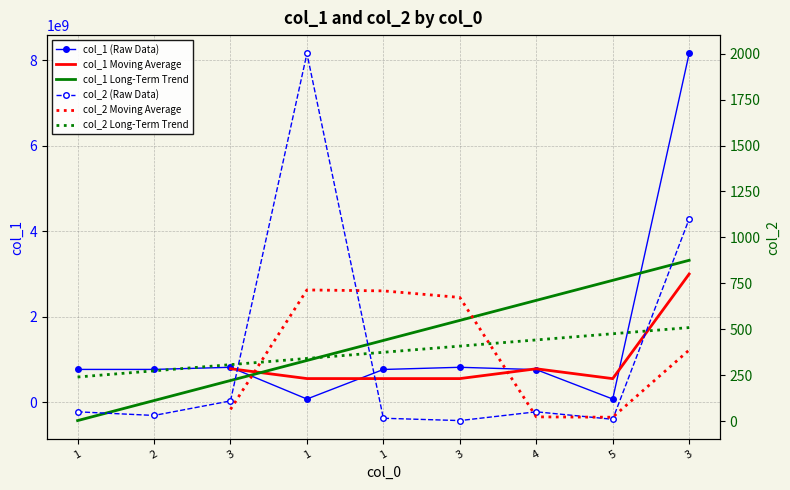

The value of col_2 at 3 is 3.0. True or false?

True